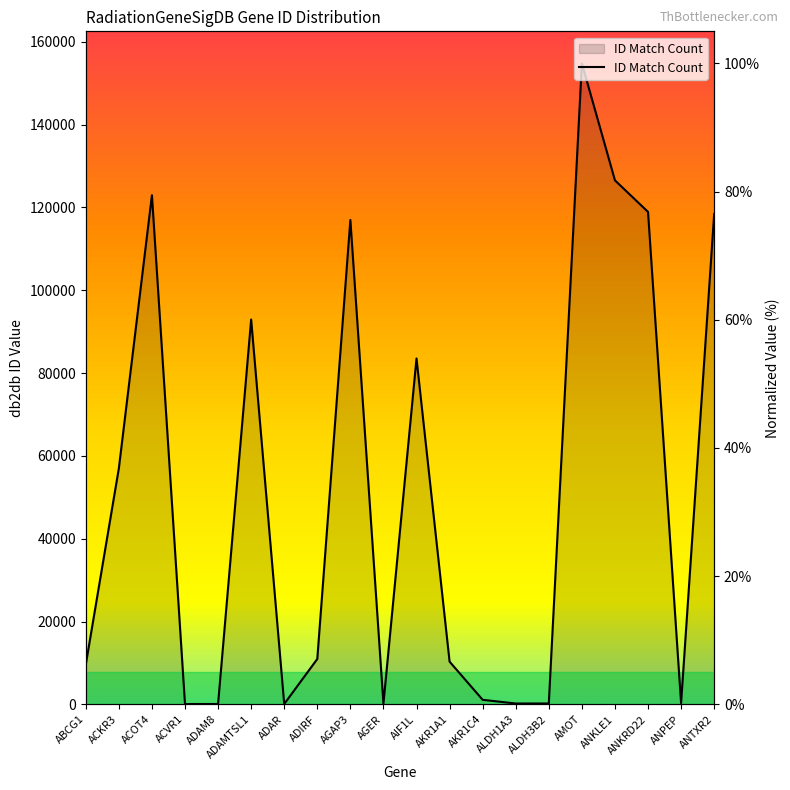

At which label is the value closest to 50?

AIF1L